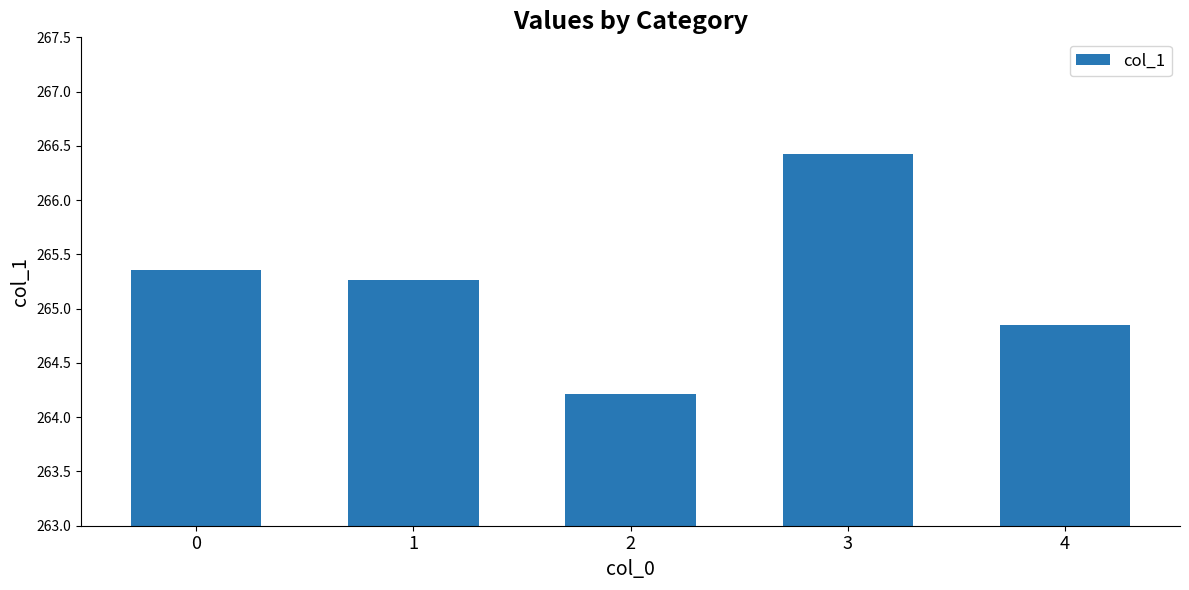

Which label corresponds to the smallest value in the chart?

2